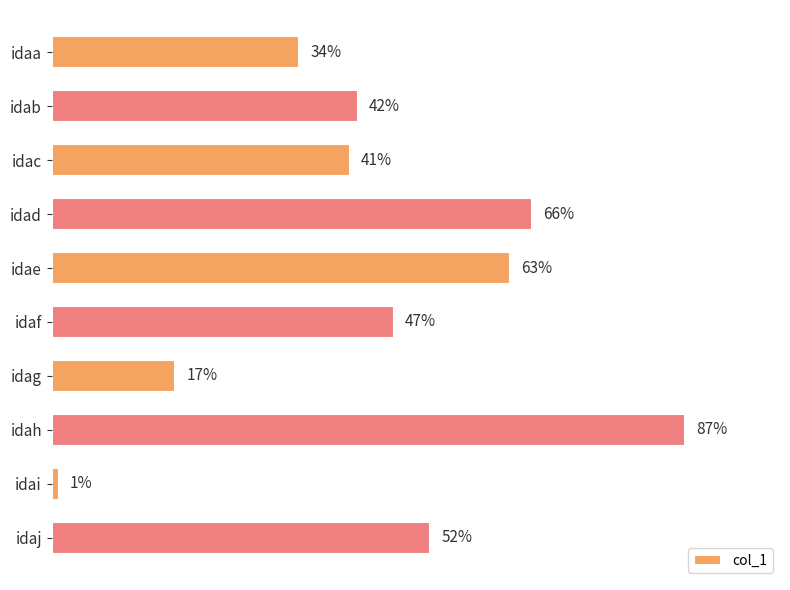

Between idae and idaa, which is larger?

idae